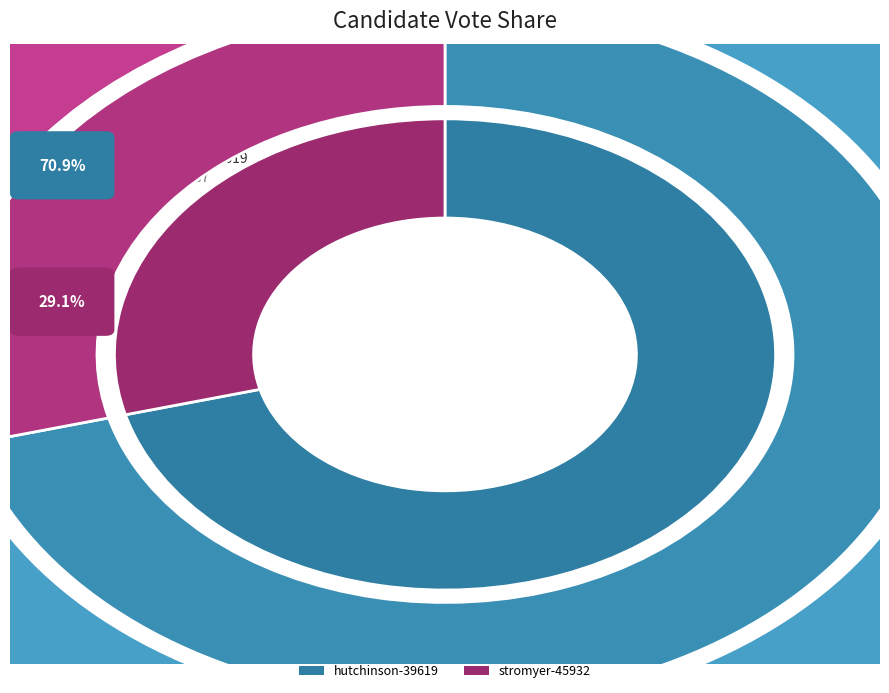

To the nearest percent, what is the combined percentage of stromyer-45932 and hutchinson-39619?

100%